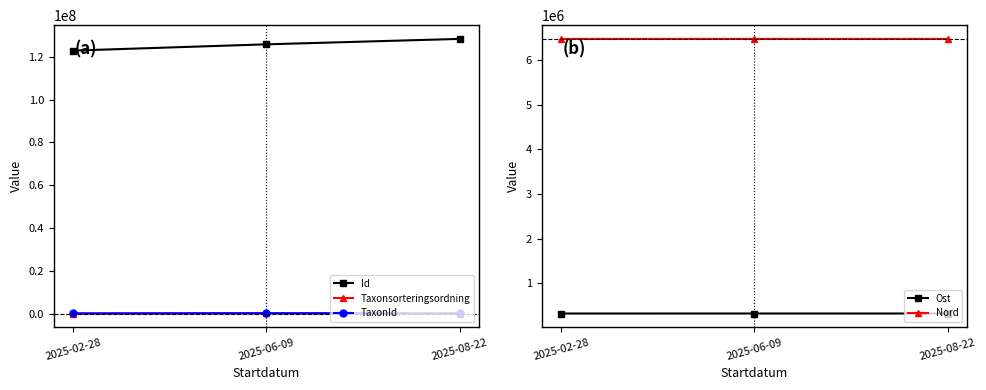

Does the chart have visible grid lines?

No